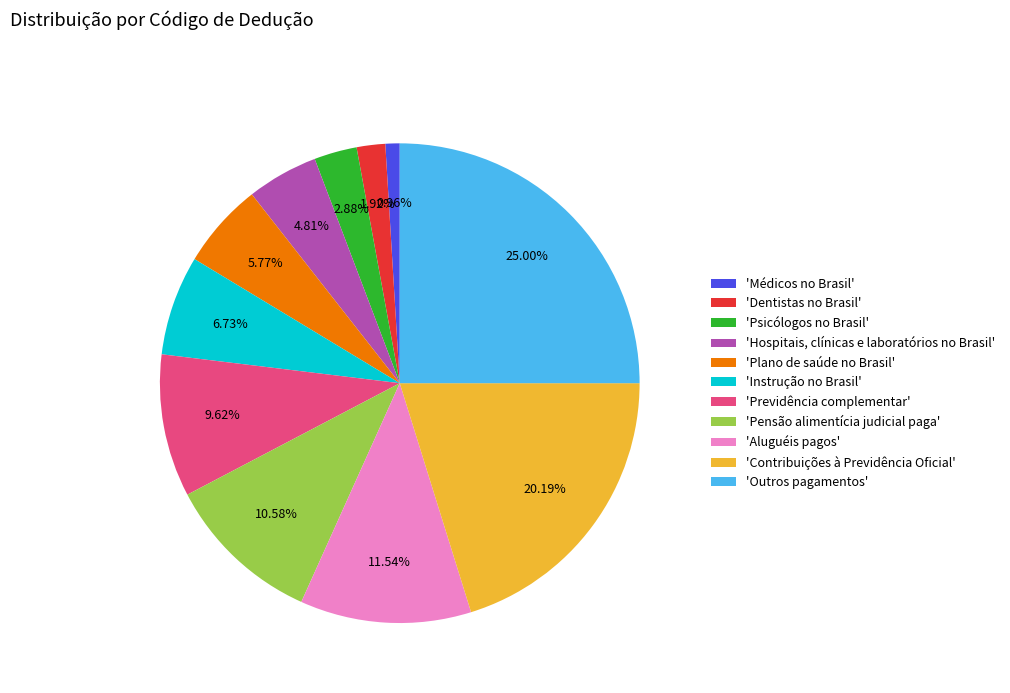

Which slice is the largest?

'Outros pagamentos'